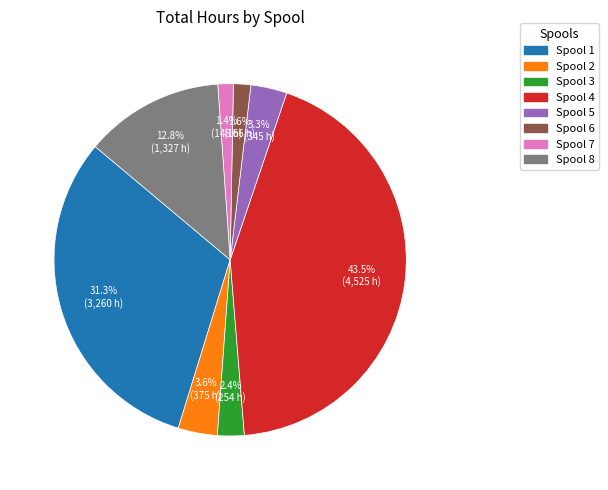

Count the number of slices in the pie.

8